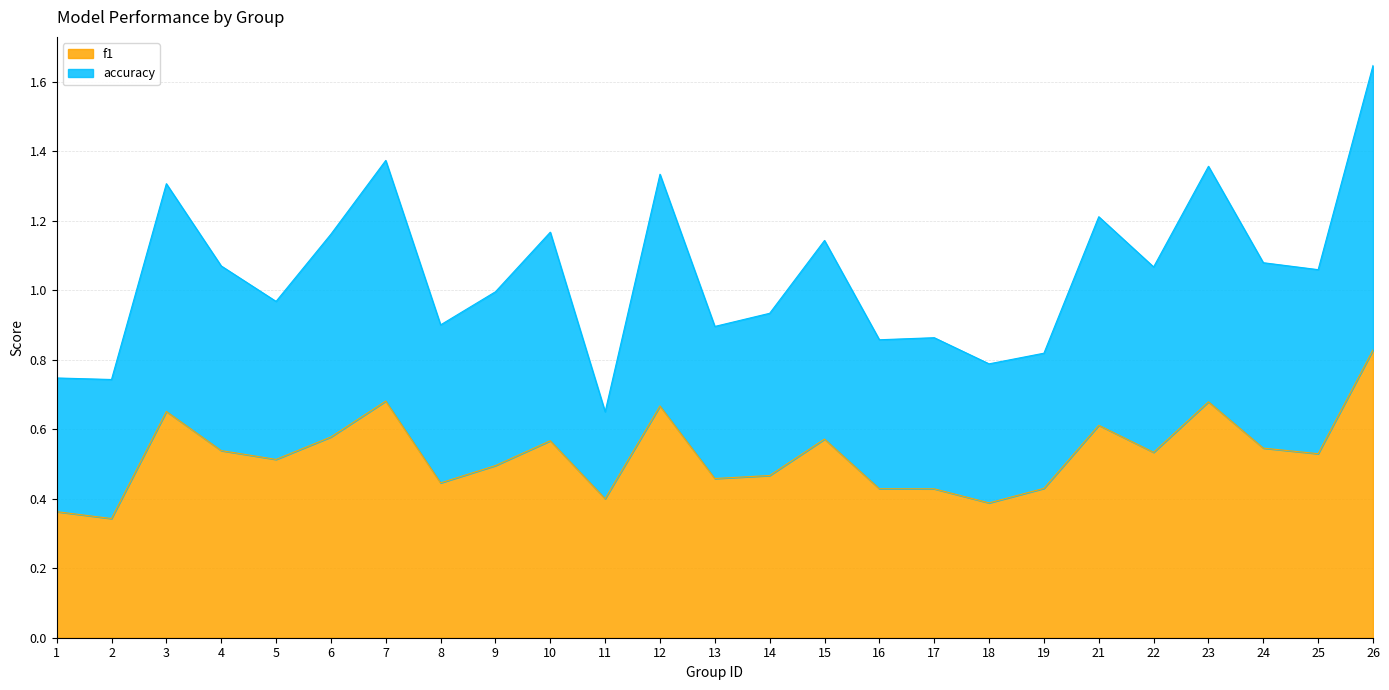

Which has a higher value, 1 or 8?

8